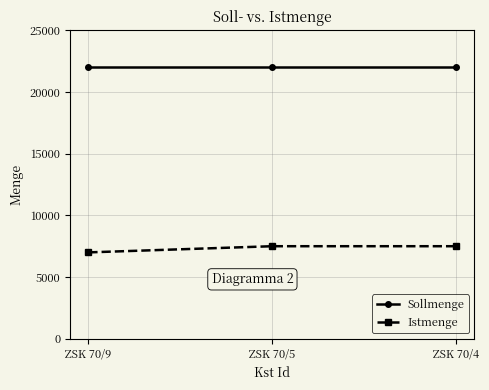

Does the chart display data point markers on the line(s)?

Yes